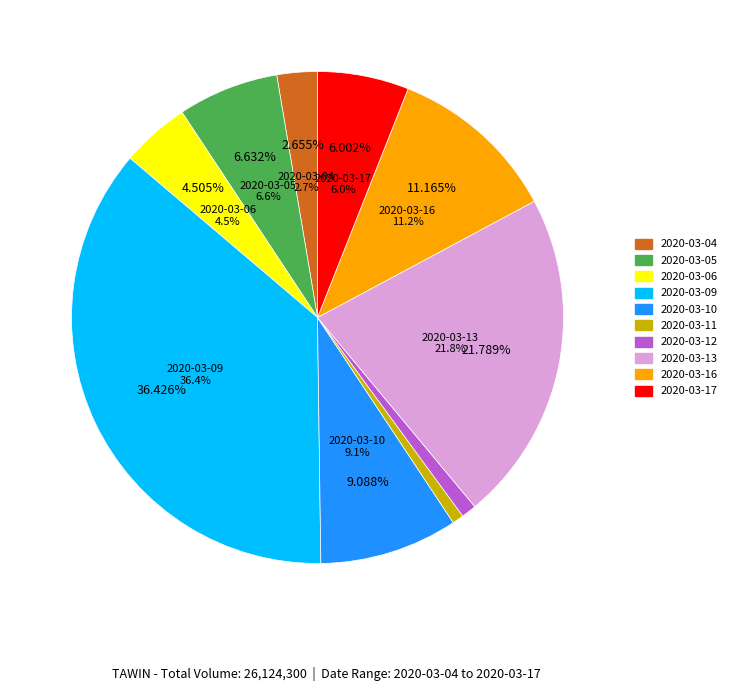

Rank the categories by value from lowest to highest.

2020-03-11, 2020-03-12, 2020-03-04, 2020-03-06, 2020-03-17, 2020-03-05, 2020-03-10, 2020-03-16, 2020-03-13, 2020-03-09